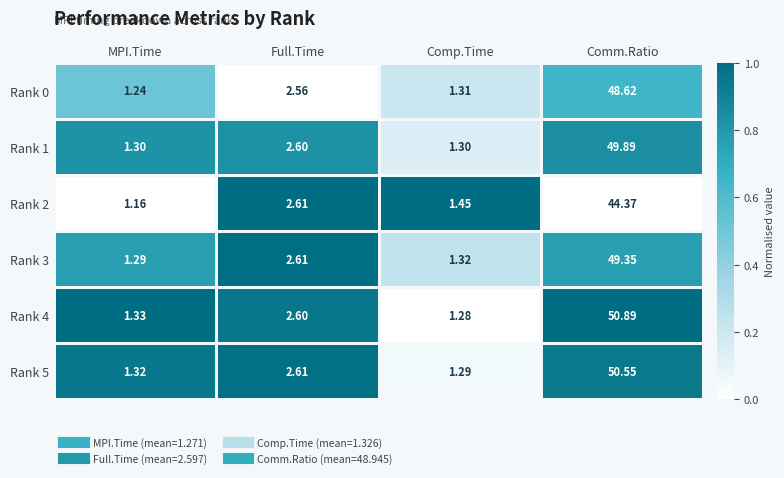

Where is Rank 5 nearest to the value 25?

Full.Time